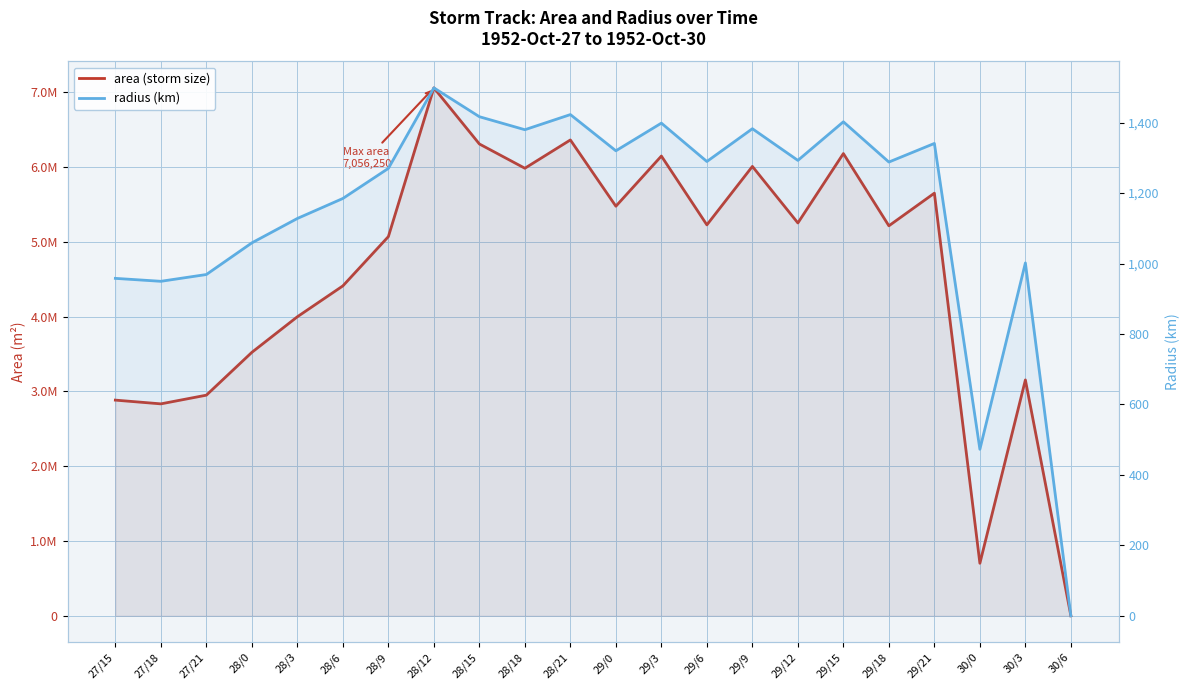

Where does the area (storm size) series first go above 5225000?

28/12